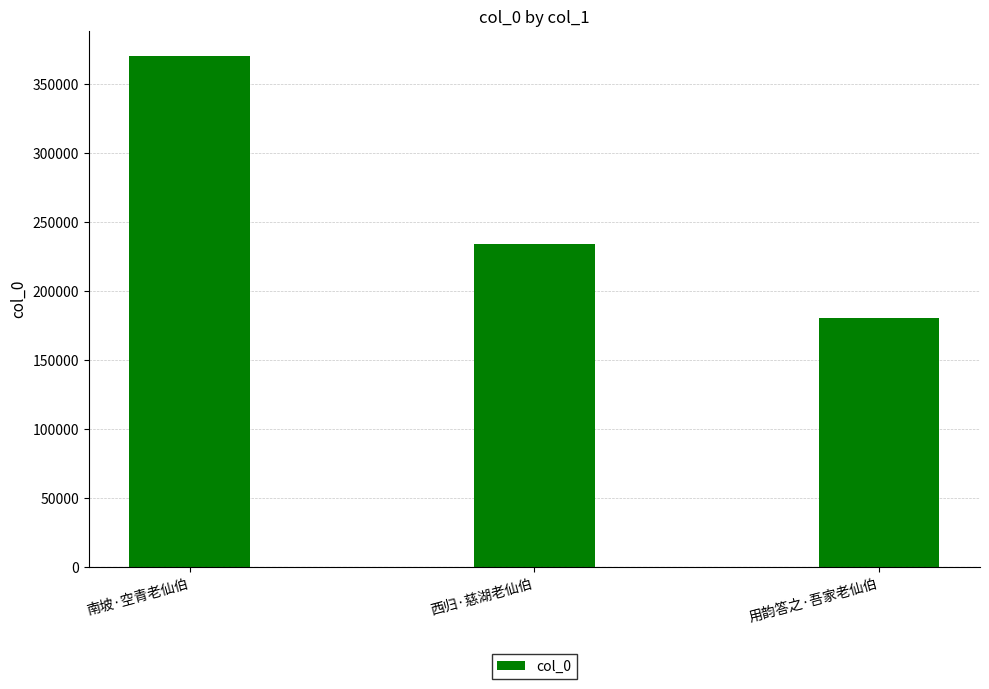

At which label is the value closest to 275273?

西归·慈湖老仙伯